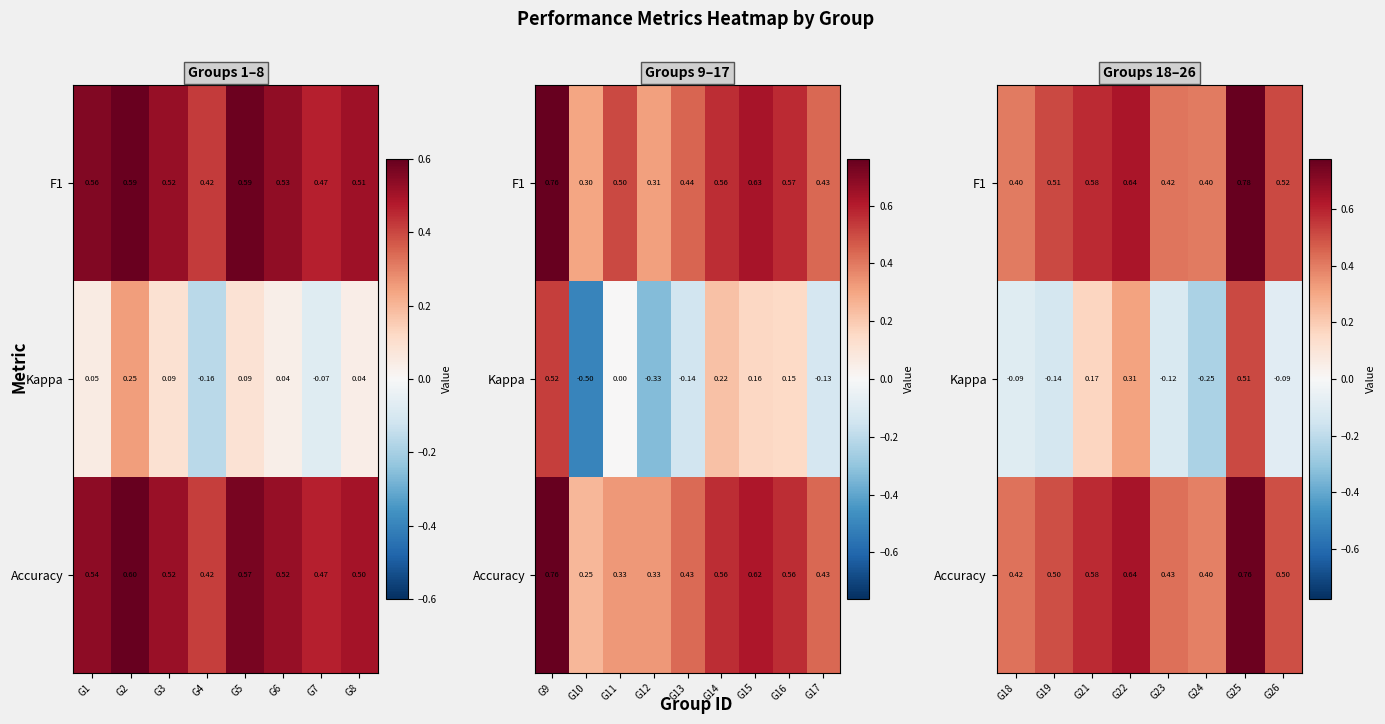

Is it true that Accuracy equals 0.2 at G25?

False